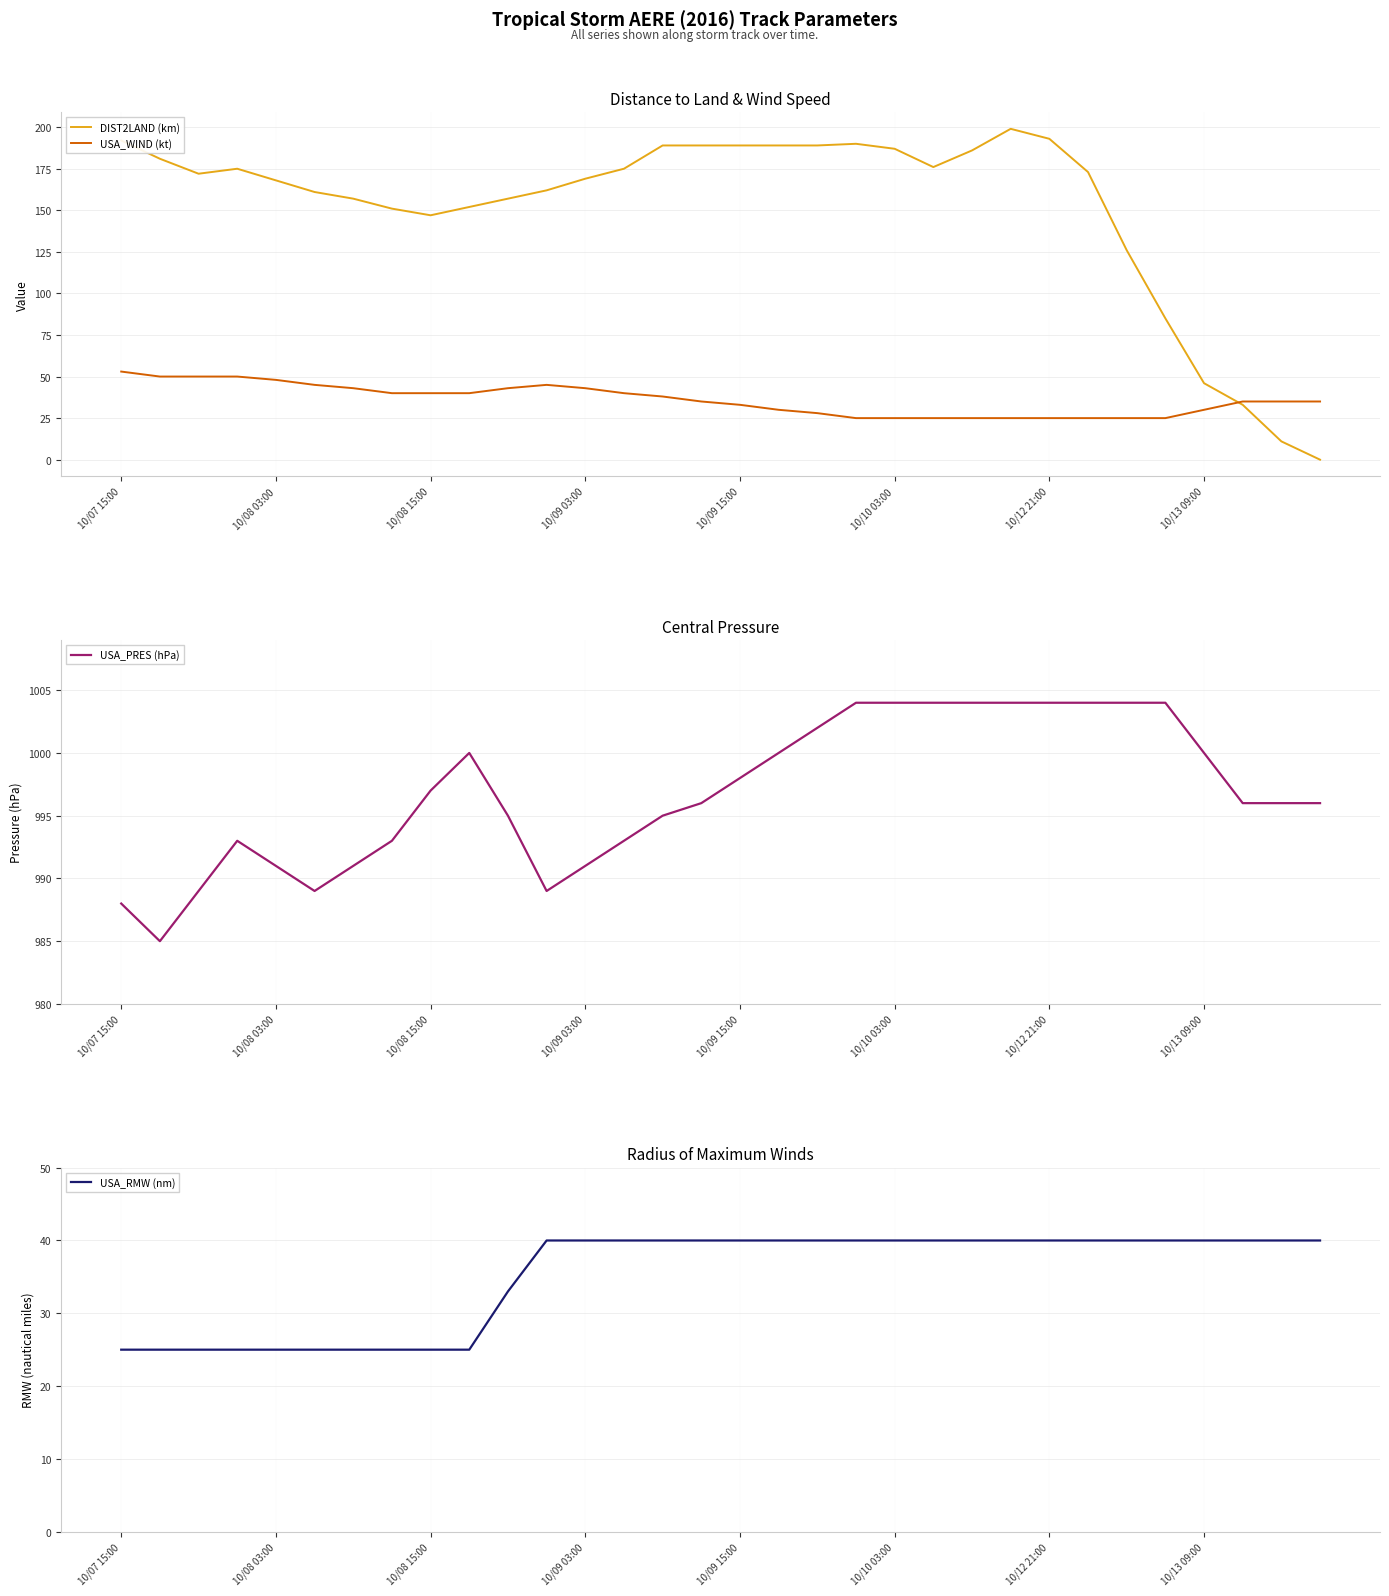

What is the difference between the highest and lowest values at 26?

979